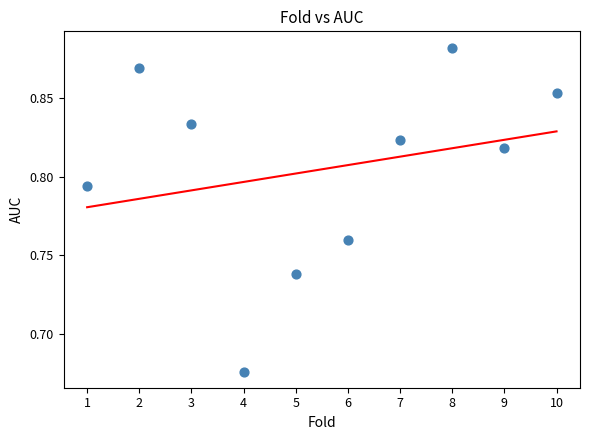

What is the range of X values (max minus min)?

9.0